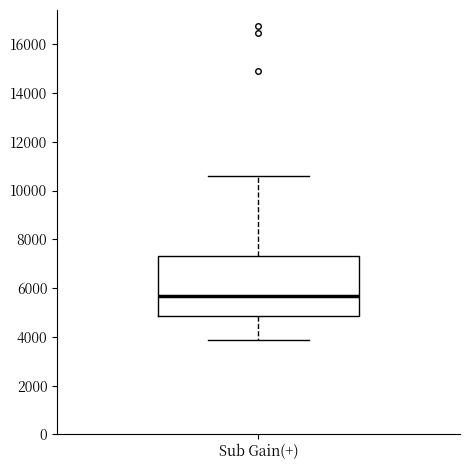

Transcribe this box plot: give where the median line is, the range the box spans, and where the two whiskers end, as read against the y-axis. The values are not printed on the chart, so give them approximately, as read against the axis.

median 5600, box 4800 to 7200, whiskers 3800 to 10600